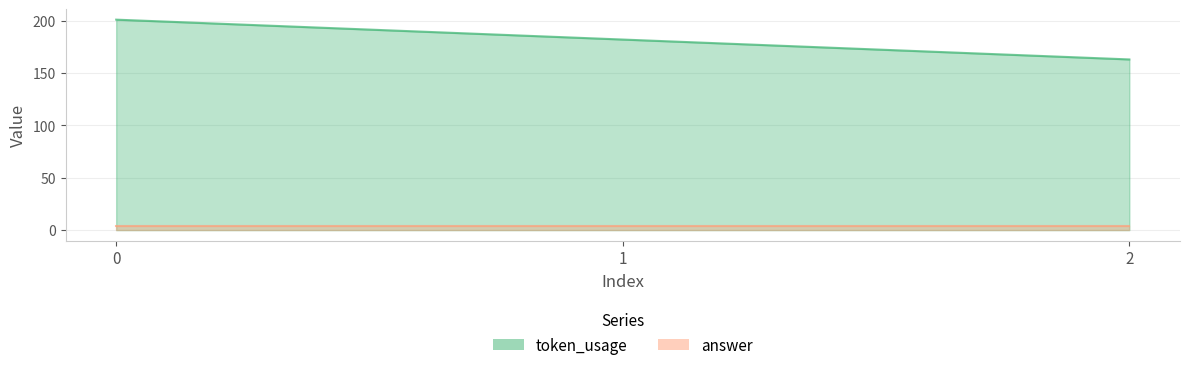

Rank the categories by value from lowest to highest.

2, 1, 0